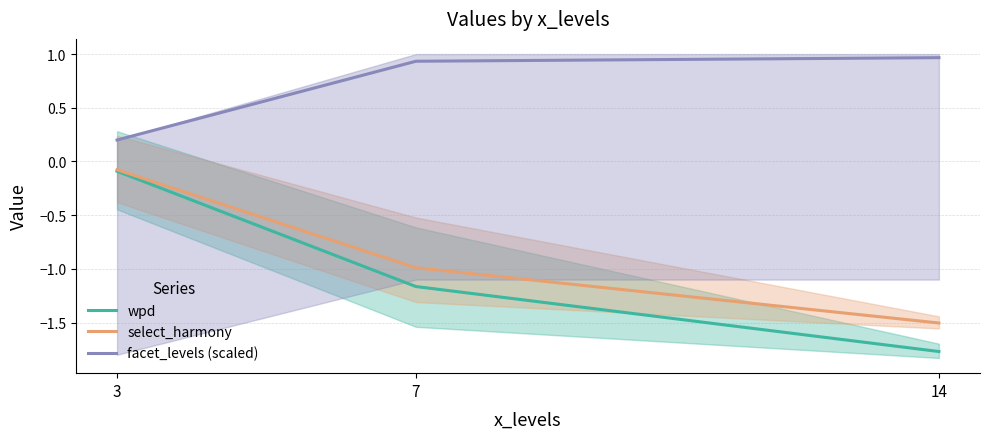

Reading left to right, what are all the values shown in this chart?

wpd: -0.1	-1.2	-1.8
select_harmony: -0.1	-1.0	-1.5
facet_levels (scaled): 0.2	0.9	1.0